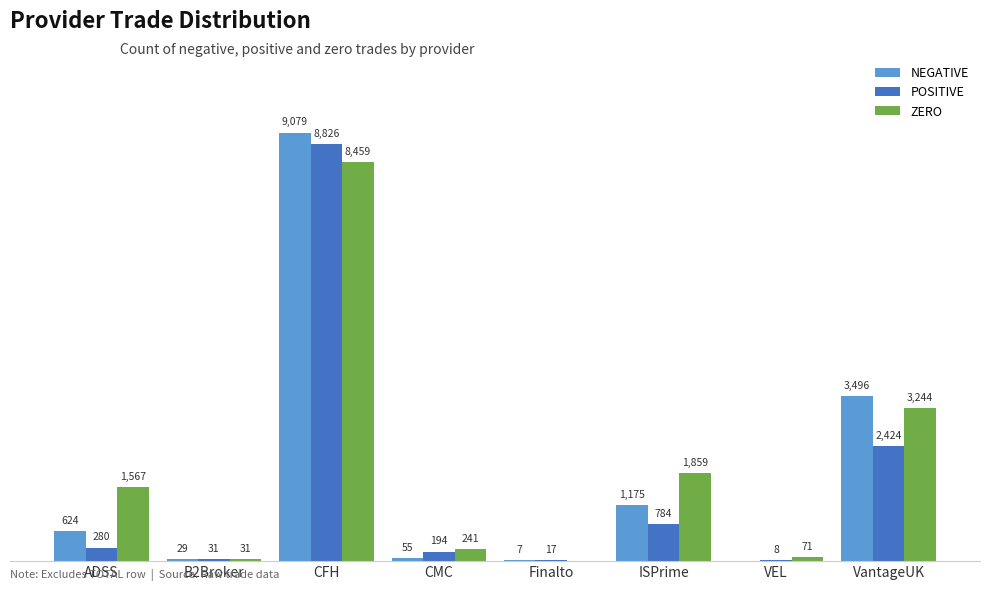

Between CFH and ISPrime, which series saw the biggest shift?

POSITIVE